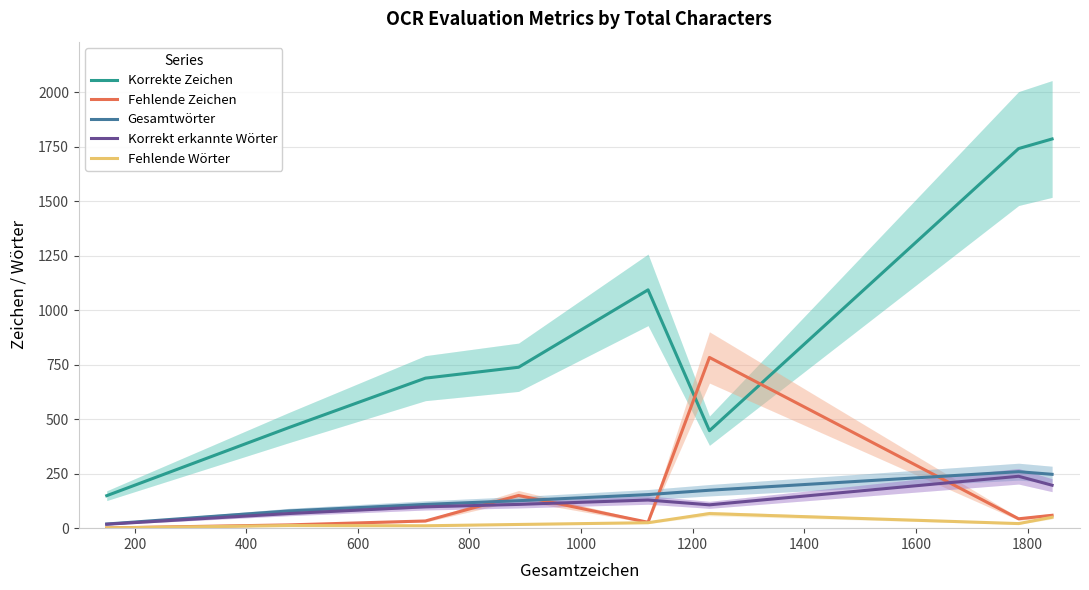

At 800, list the series in order from smallest to largest.

Fehlende Wörter, Fehlende Zeichen, Korrekt erkannte Wörter, Gesamtwörter, Korrekte Zeichen